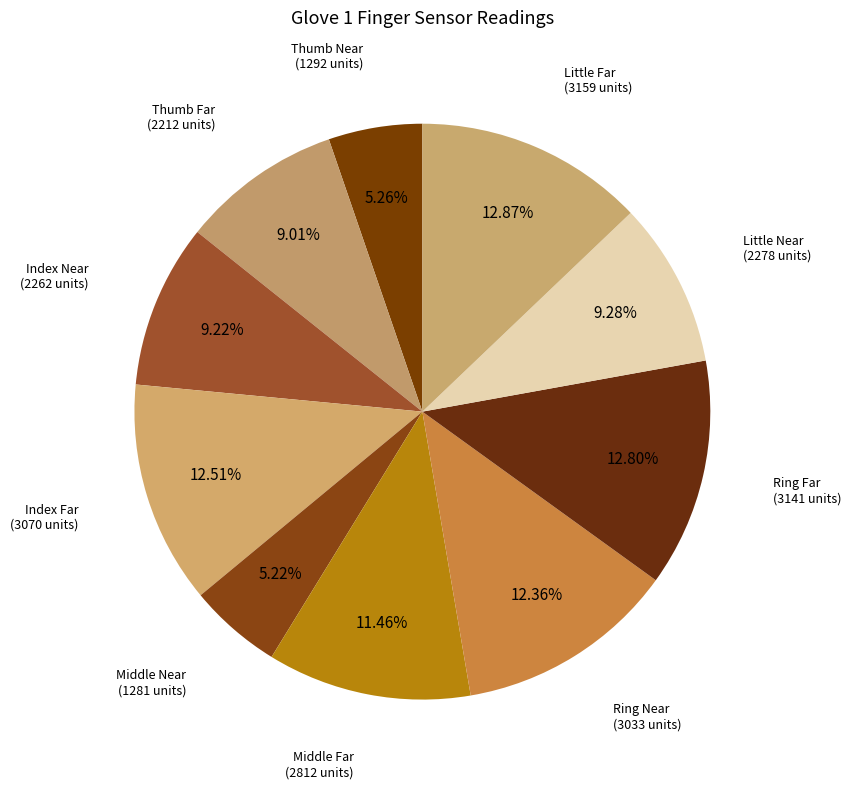

How many slices are in this pie chart?

10